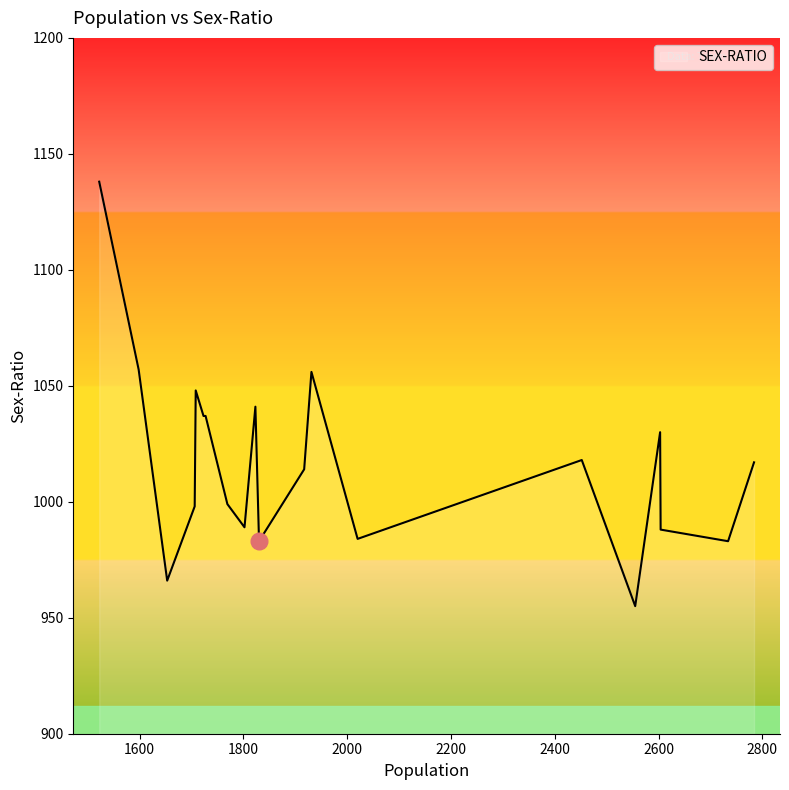

What is the difference between the maximum and minimum values?

183